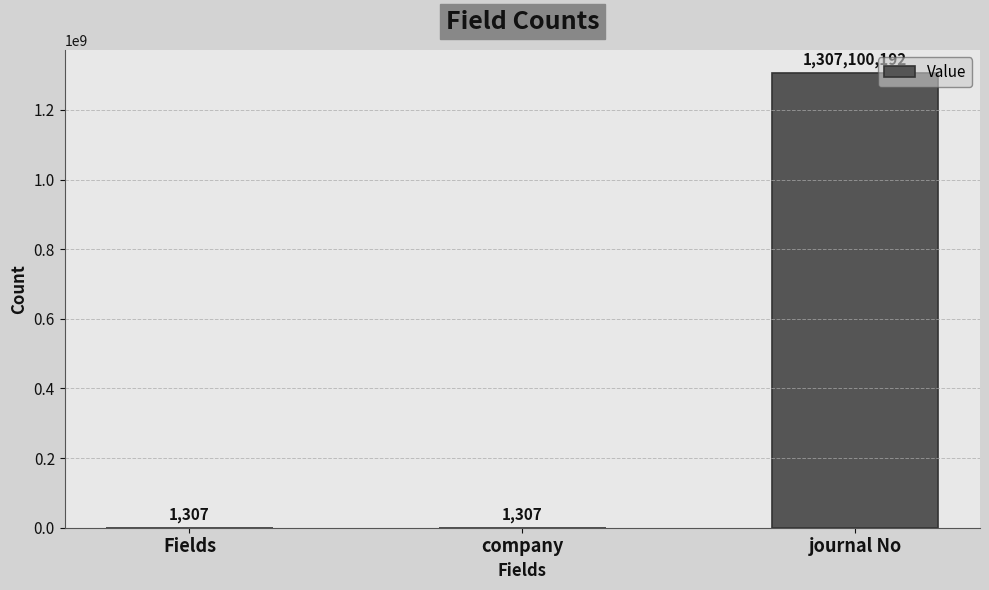

What is the greatest value displayed?

1307100192